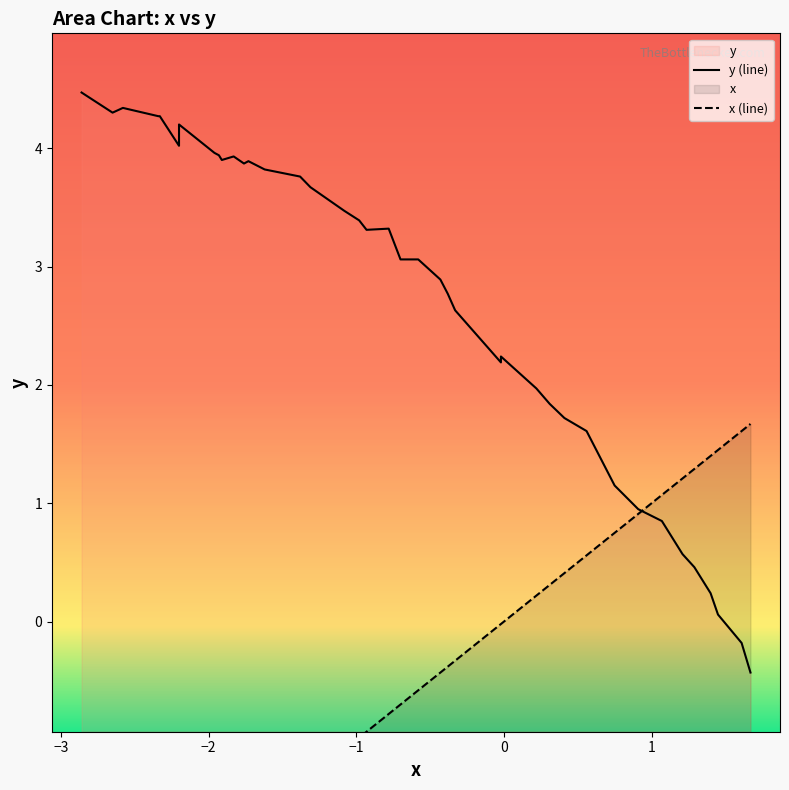

How many positive values does the y series have?

38